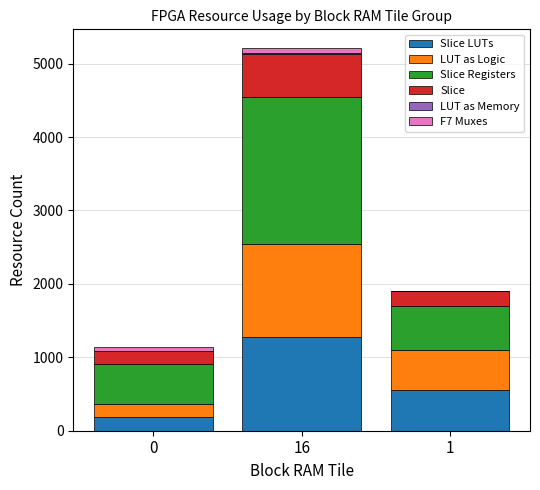

Are the bars grouped side by side (vs. stacked)?

No